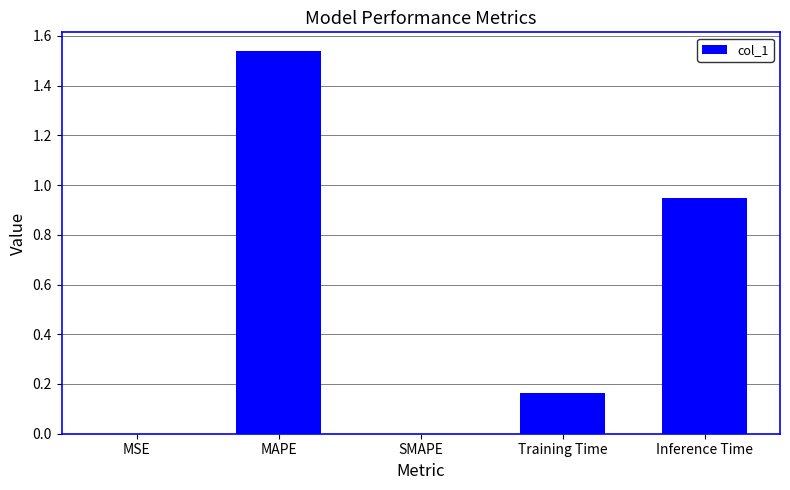

True or false: the data shows 0.7 at MAPE.

False